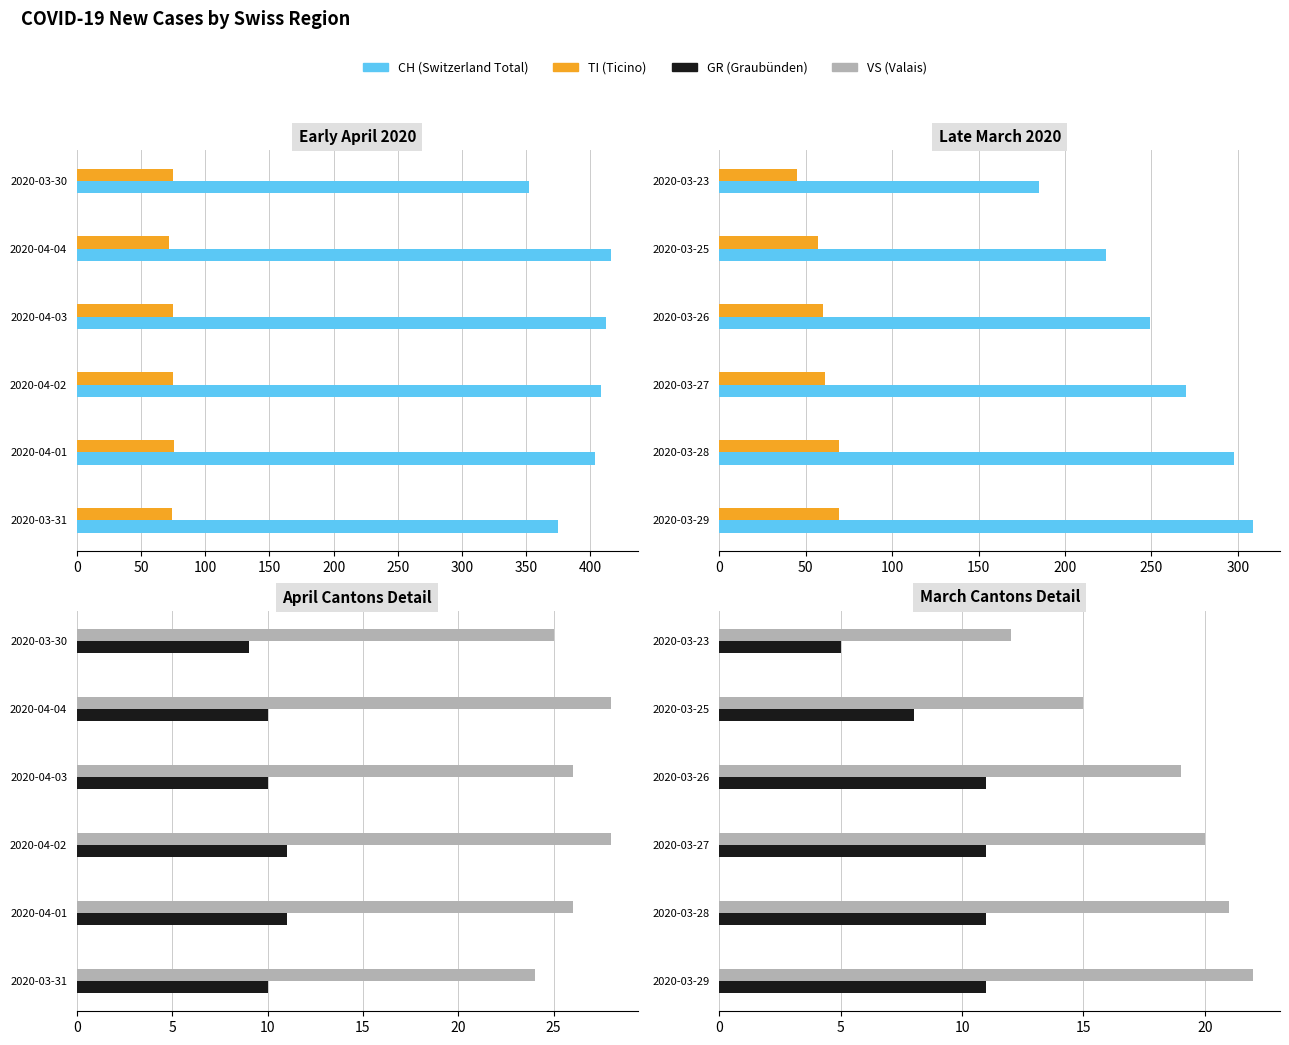

The value of TI at 2020-03-26 is 86. True or false?

False